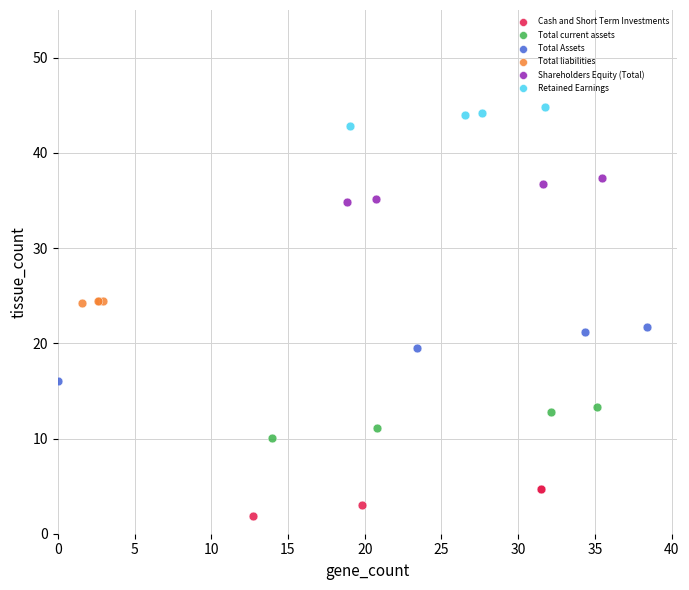

Which series reaches the minimum Y coordinate?

Cash and Short Term Investments